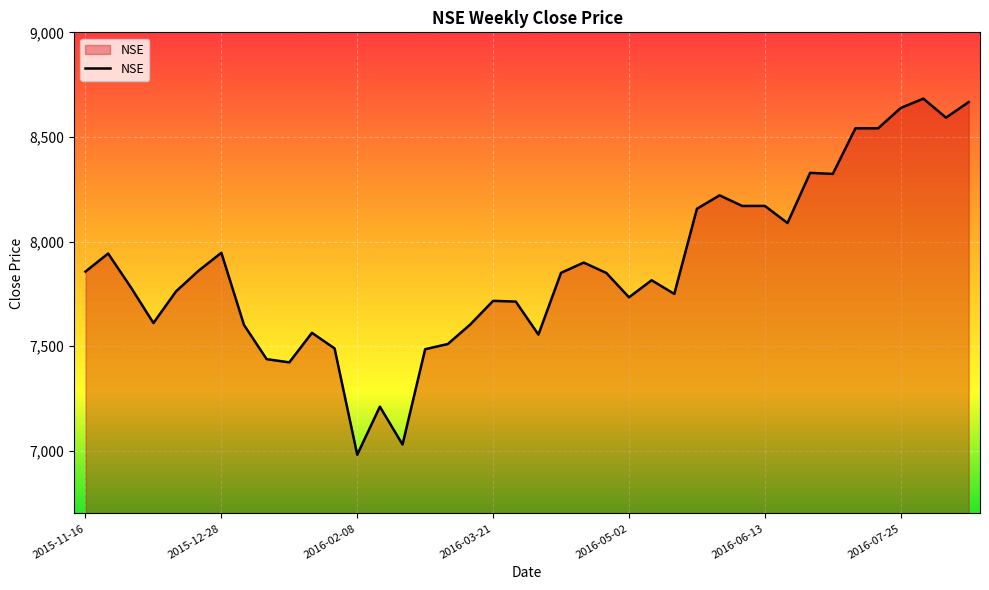

What is the maximum value shown in the chart?

8683.2